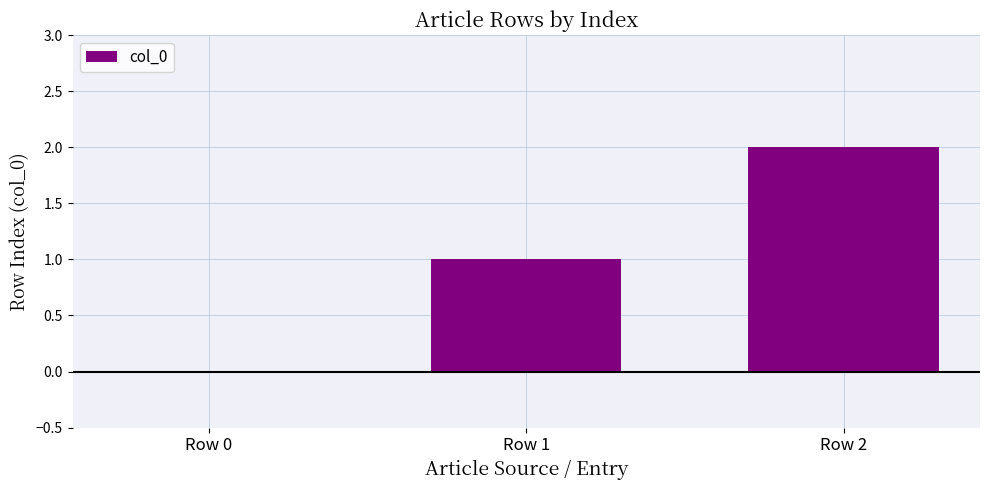

Are the bars horizontal?

No